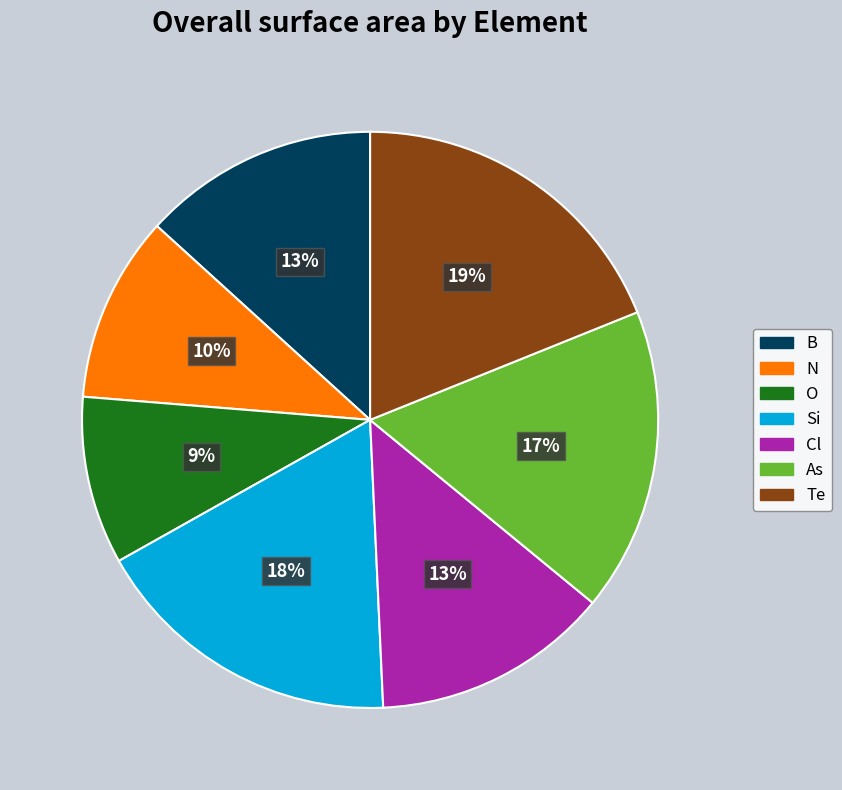

Approximately how many times larger is the value at N compared to As?

0.6